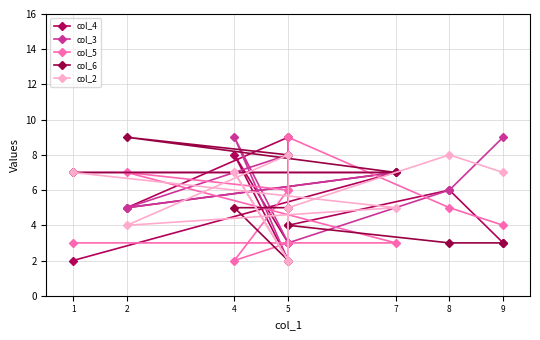

What is the label of the 8th point from the right?

5